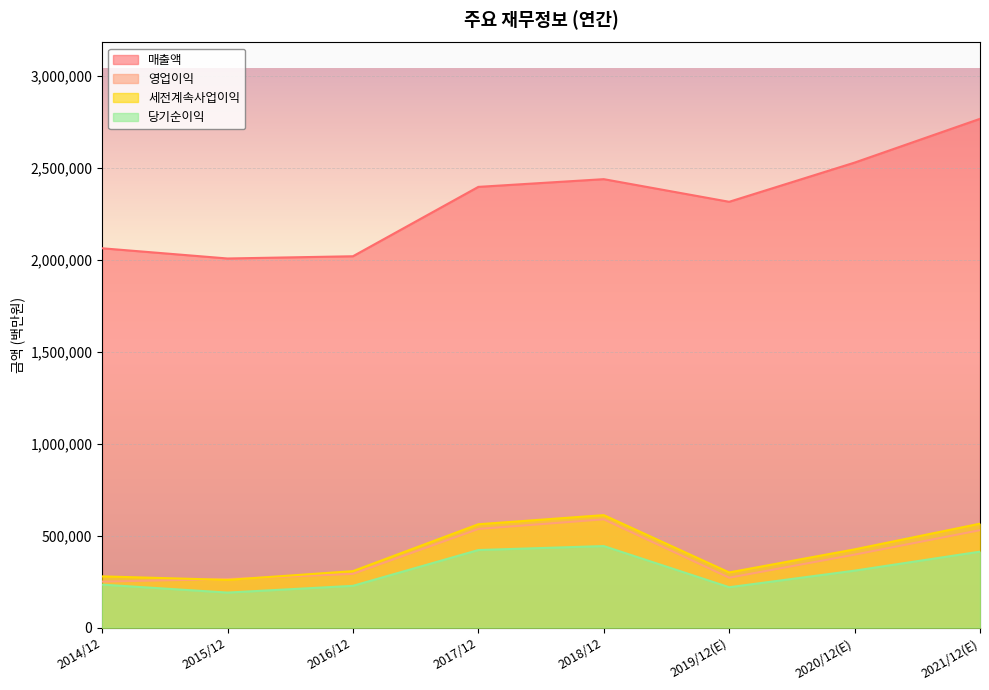

Between 2018/12 and 2021/12(E), which series saw the biggest shift?

매출액